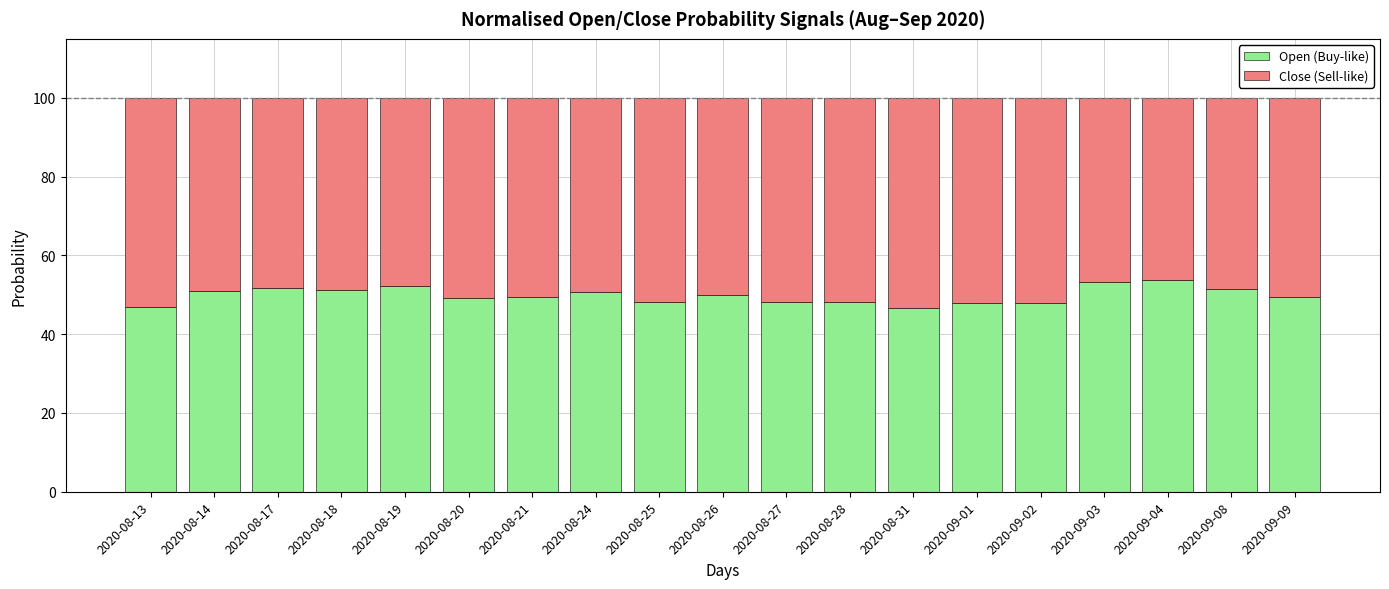

What is the total value across all series at 2020-08-21?

100.0